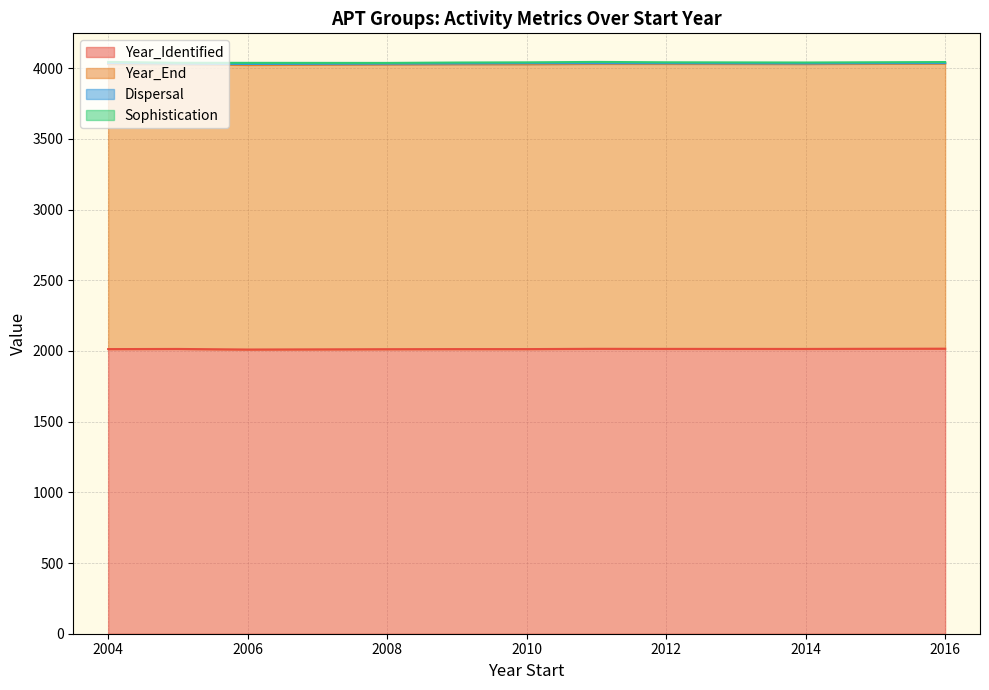

How many values in the Dispersal series are below 5?

15